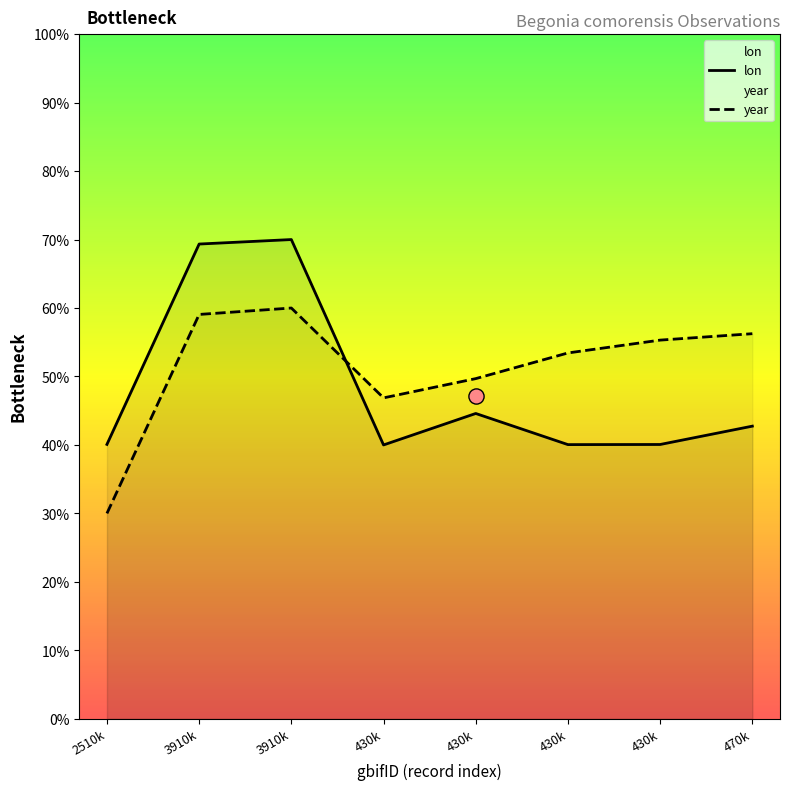

Which series has the largest total across all categories?

year